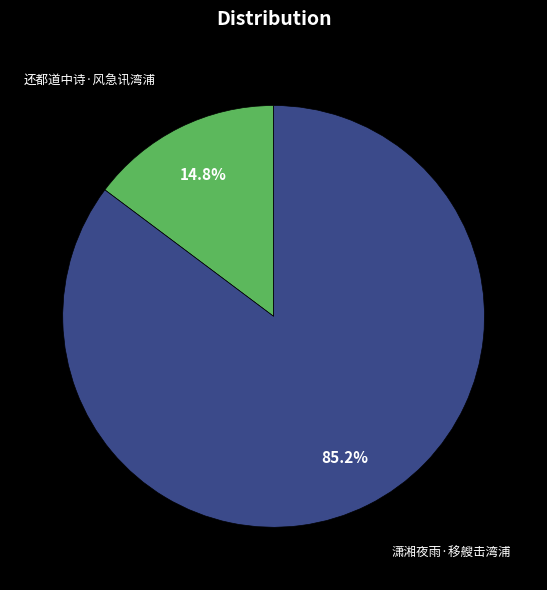

Is there a majority slice in this chart?

Yes